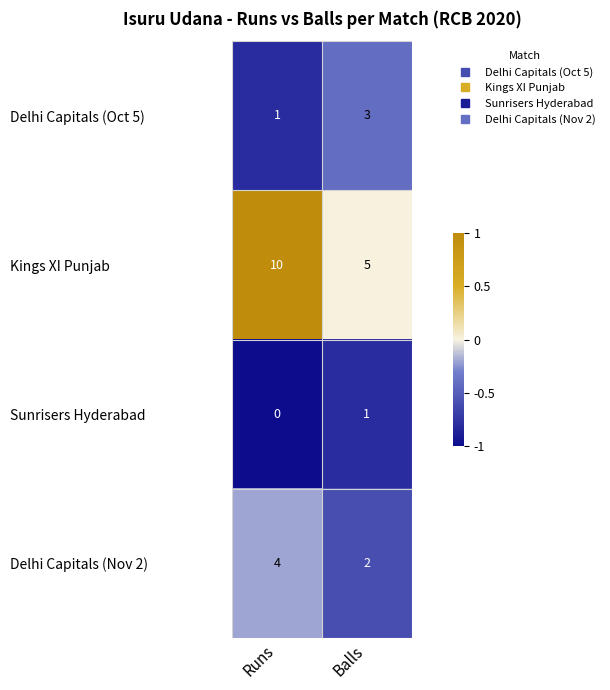

Which series has the widest spread of values?

Kings XI Punjab